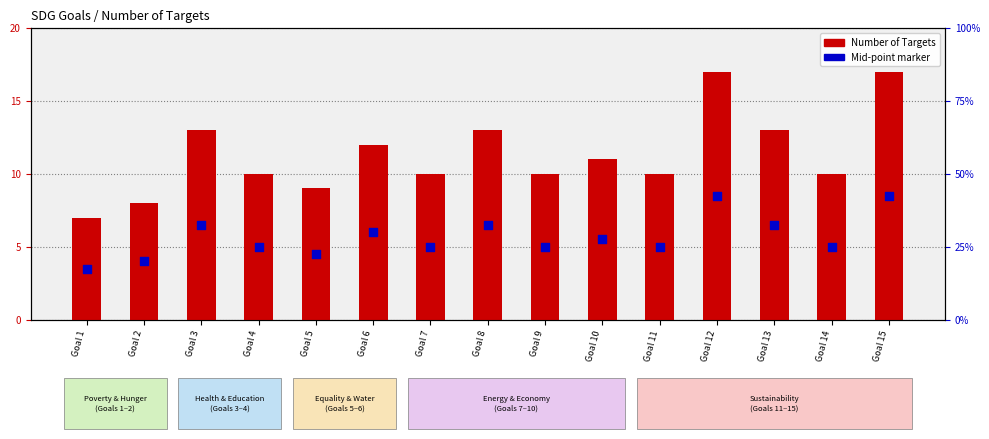

At which category is the sum across all series the highest?

Goal 12